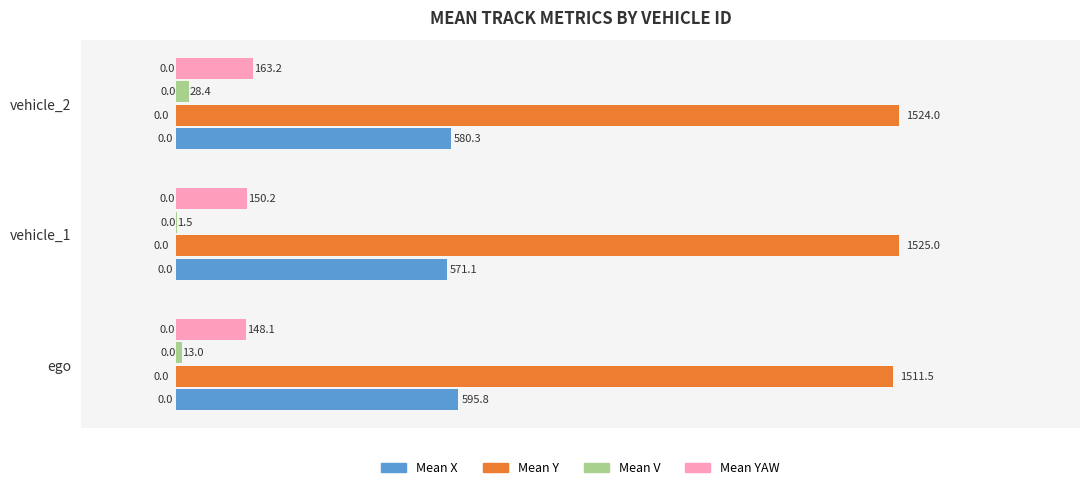

Between ego and vehicle_1, which series saw the biggest shift?

Mean X